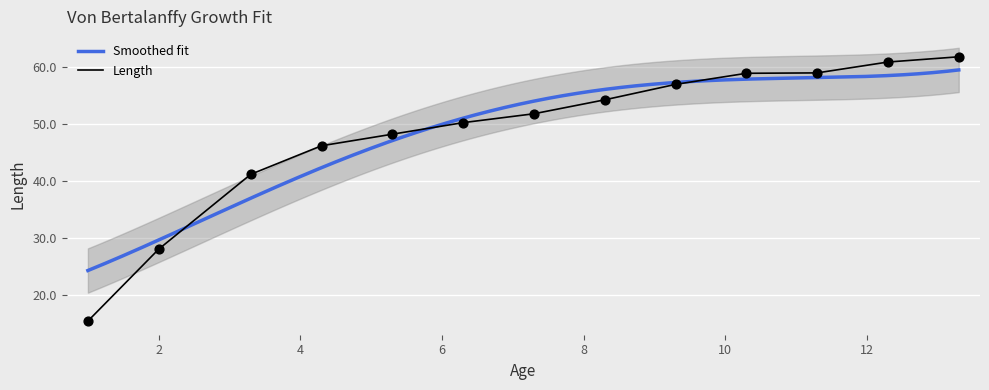

What is the minimum value for Length?

15.4